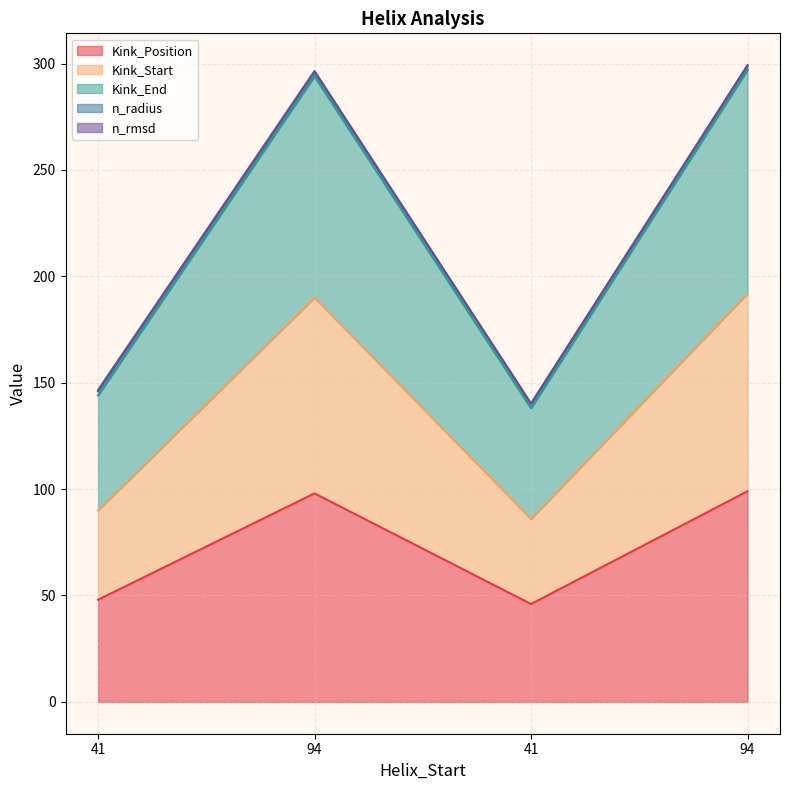

How many interior local valleys does the Kink_Start series have?

1